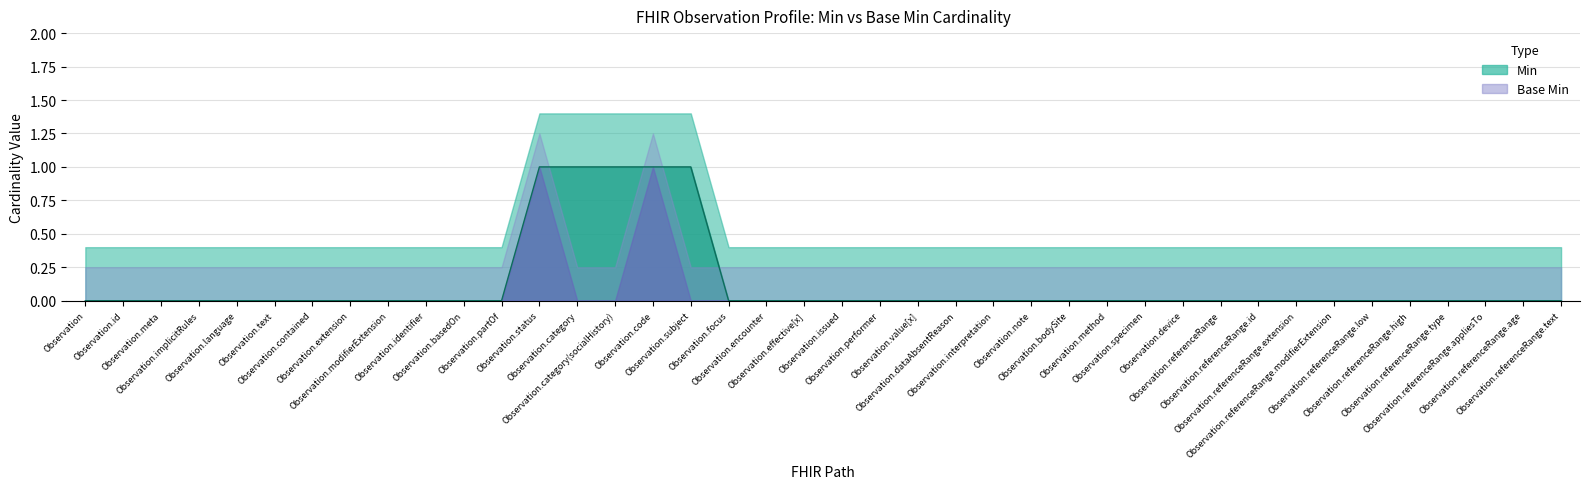

True or false: there are more than 1 points higher than both neighbors.

False